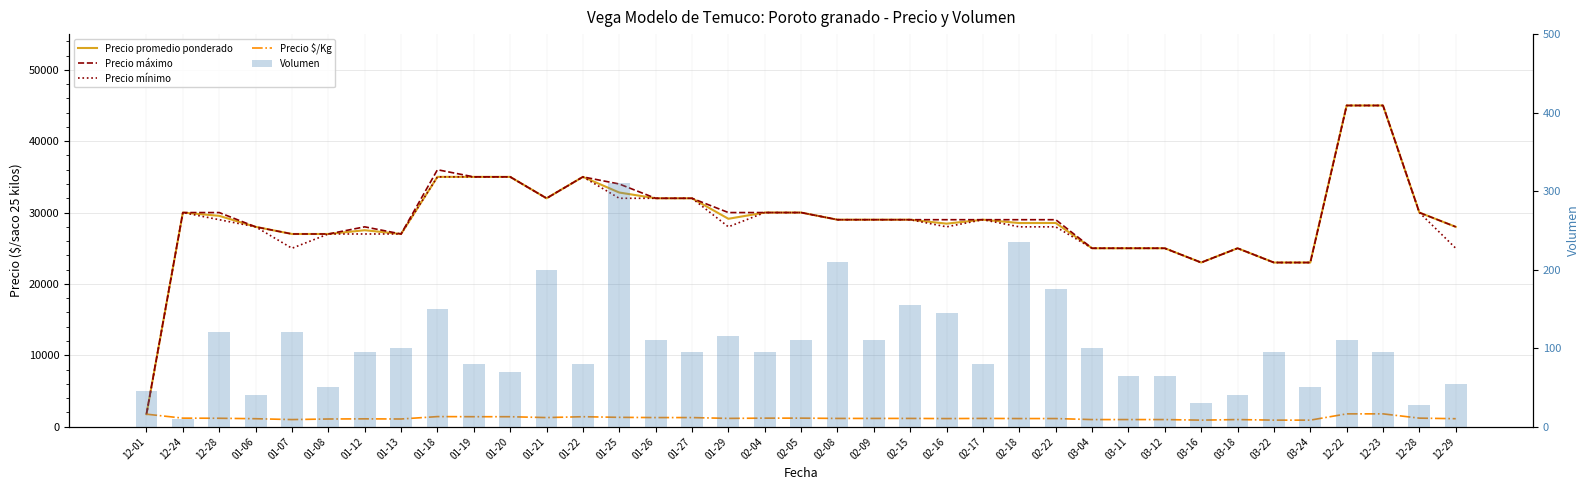

What is the label of the 7th bar from the left?

01-12